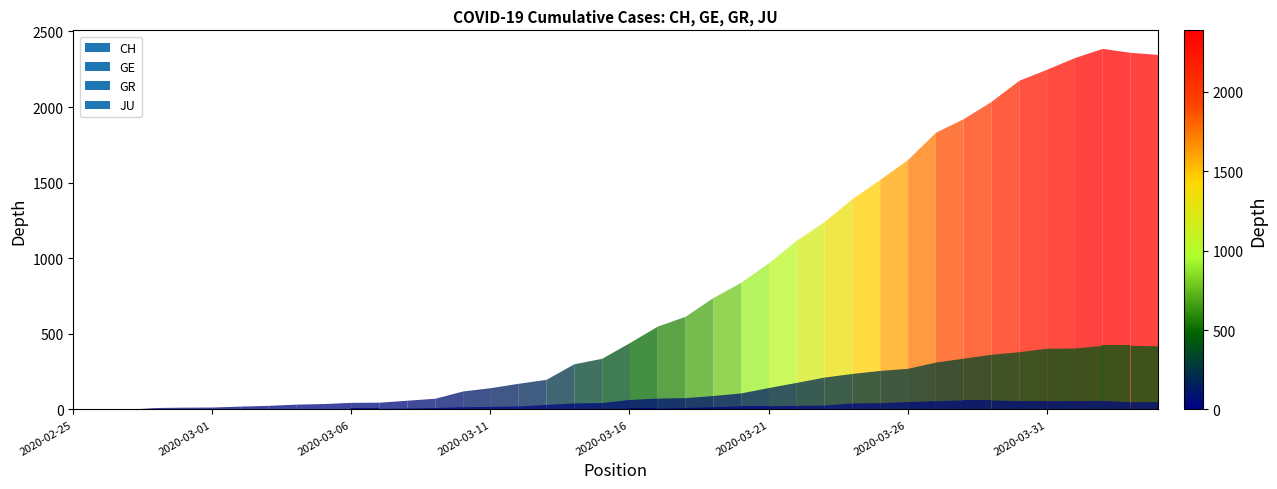

What is the sum of the CH values at 2020-03-01 and 16?

174